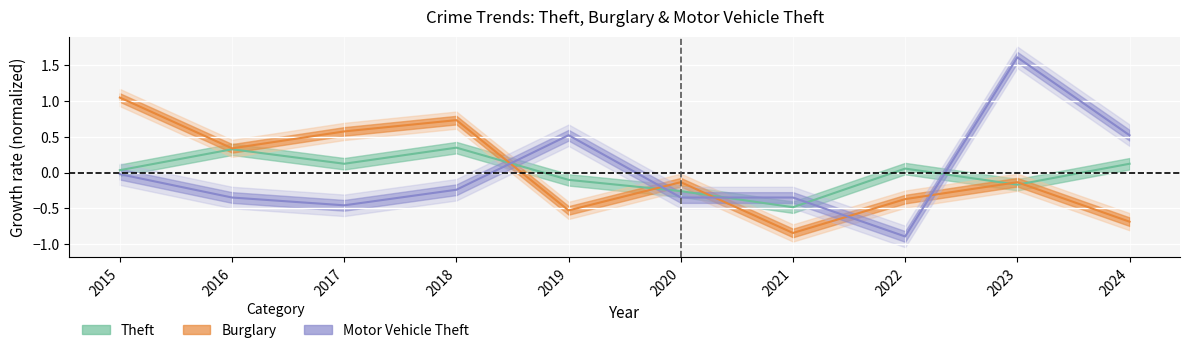

Reading left to right, list all the values displayed in this chart.

Theft: 2015=0.0	2016=0.3	2017=0.1	2018=0.3	2019=-0.1	2020=-0.3	2021=-0.5	2022=0.1	2023=-0.2	2024=0.1
Burglary: 2015=1.0	2016=0.3	2017=0.6	2018=0.7	2019=-0.5	2020=-0.1	2021=-0.8	2022=-0.4	2023=-0.1	2024=-0.7
Motor Vehicle Theft: 2015=-0.0	2016=-0.3	2017=-0.5	2018=-0.2	2019=0.5	2020=-0.3	2021=-0.3	2022=-0.9	2023=1.6	2024=0.5